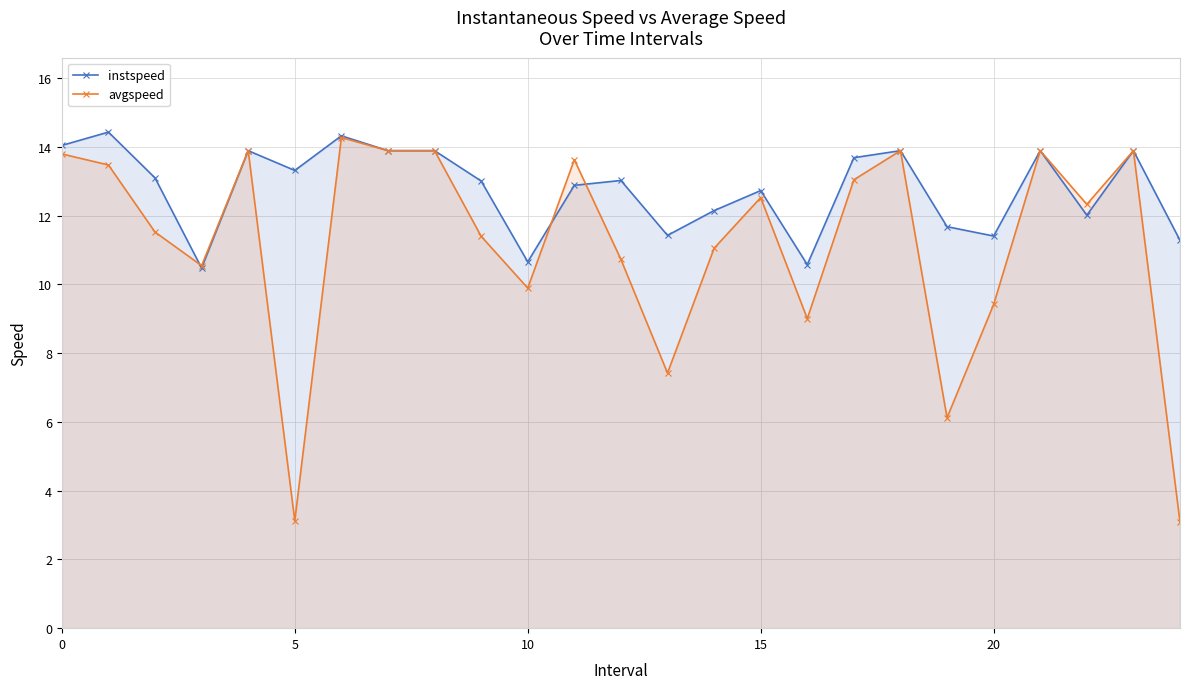

Which series has the largest range (max minus min)?

avgspeed